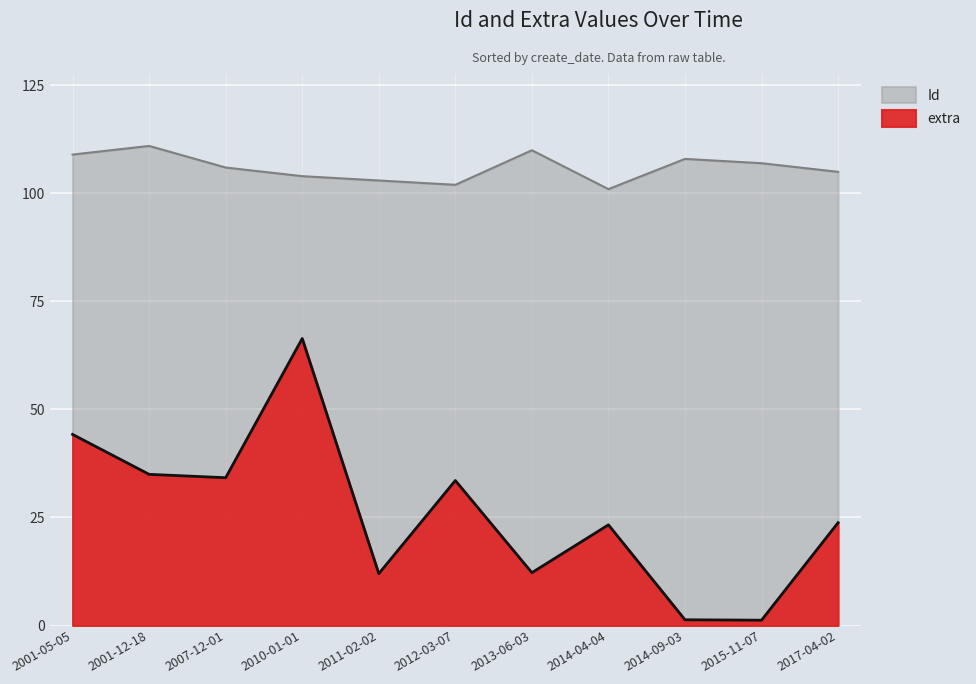

True or false: extra has more than 2 points higher than both neighbors.

True